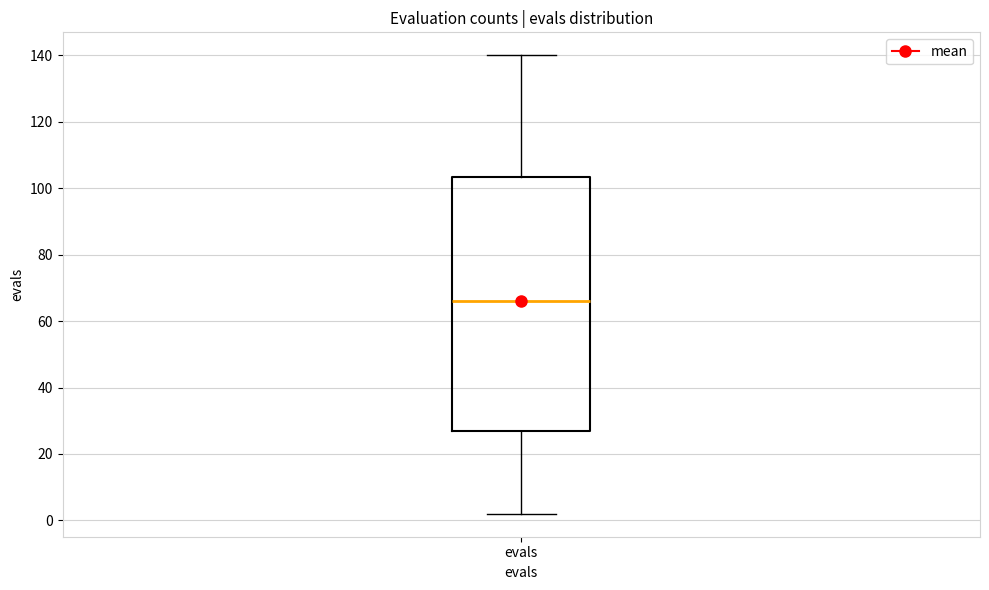

Transcribe this box plot: give where the median line is, the range the box spans, and where the two whiskers end, as read against the y-axis. The values are not printed on the chart, so give them approximately, as read against the axis.

median 66, box 28 to 104, whiskers 2 to 140